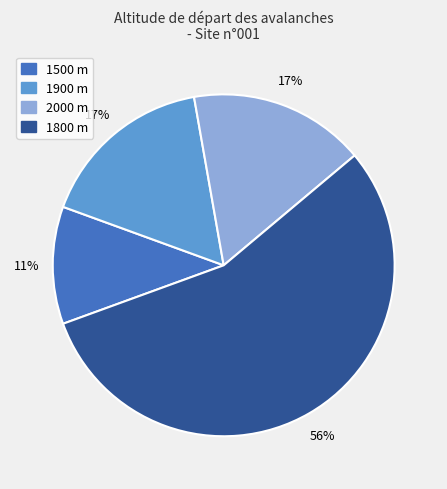

Do 2000 and 1800 together represent more than half of the pie?

Yes